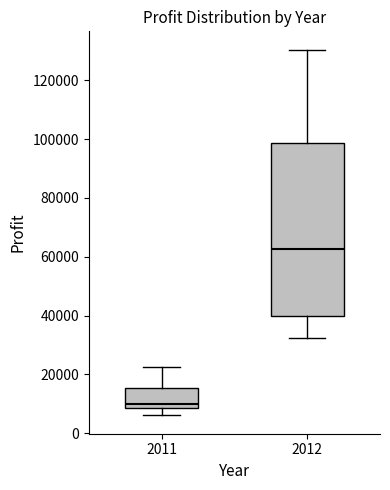

Reading left to right, read every box against the y-axis: the position of its median line, the range the box covers, and the ends of its whiskers. The values are not printed on the chart, so give them approximately, as read against the axis.

2011: median 10000, box 8000 to 16000, whiskers 6000 to 22000
2012: median 62000, box 40000 to 98000, whiskers 32000 to 130000